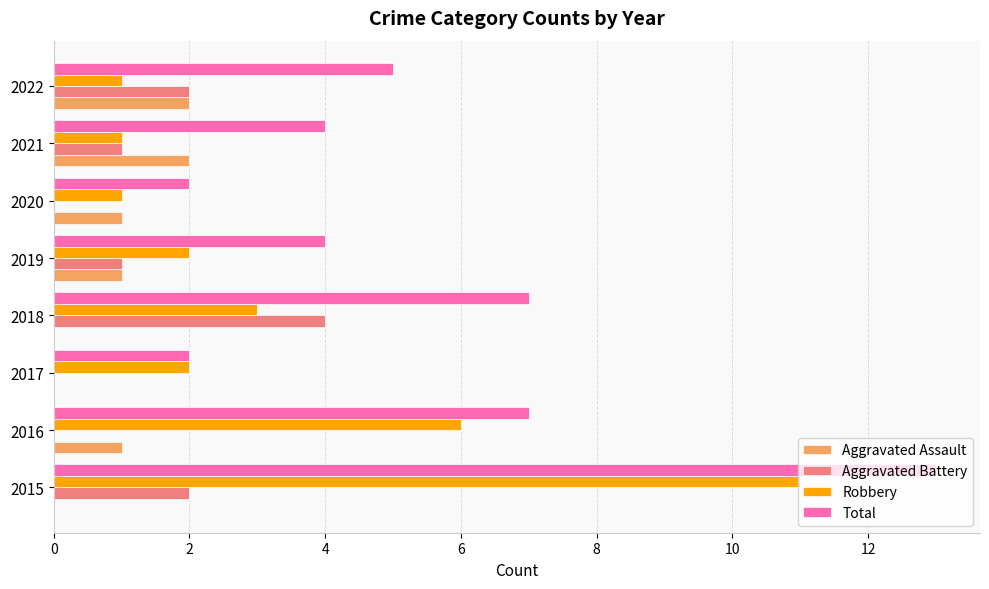

The Robbery series shows 2 at 2017. True or false?

True